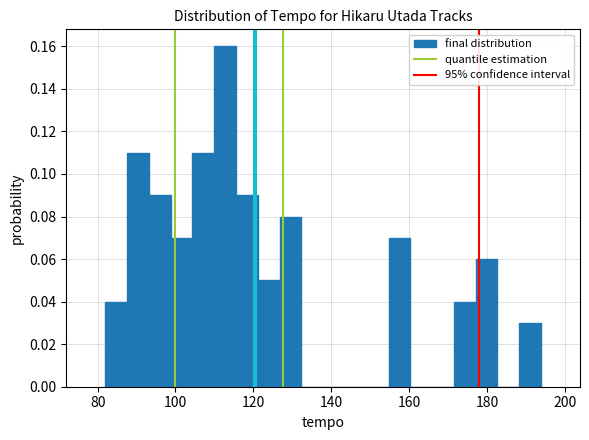

Read against the x-axis, roughly where is the centre of the tallest bar?

112